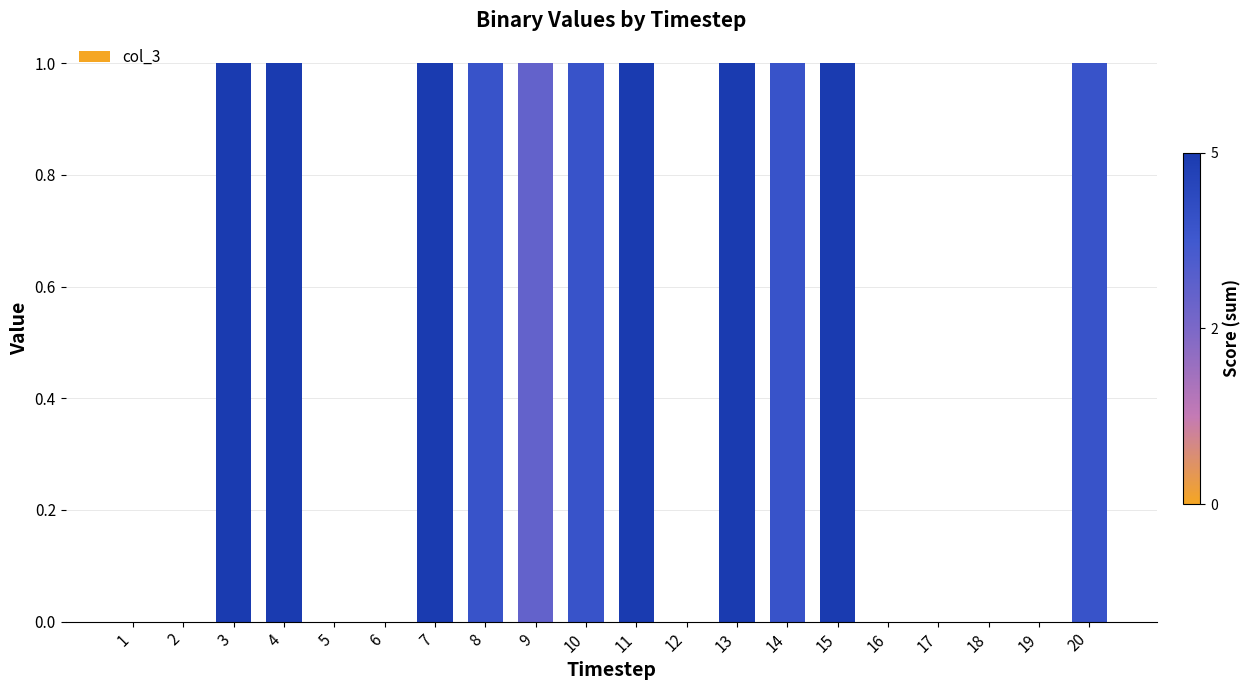

True or false: the data shows 1 at 4.

True